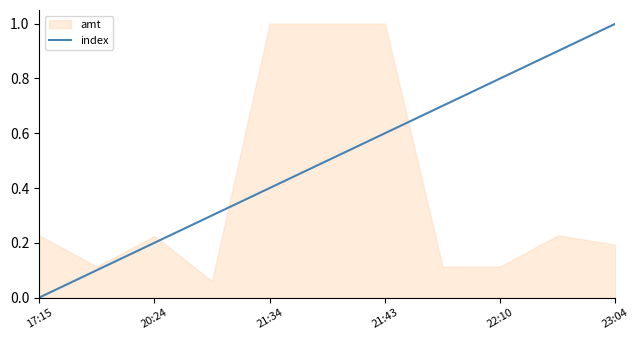

What is the highest value of the index series?

1.0